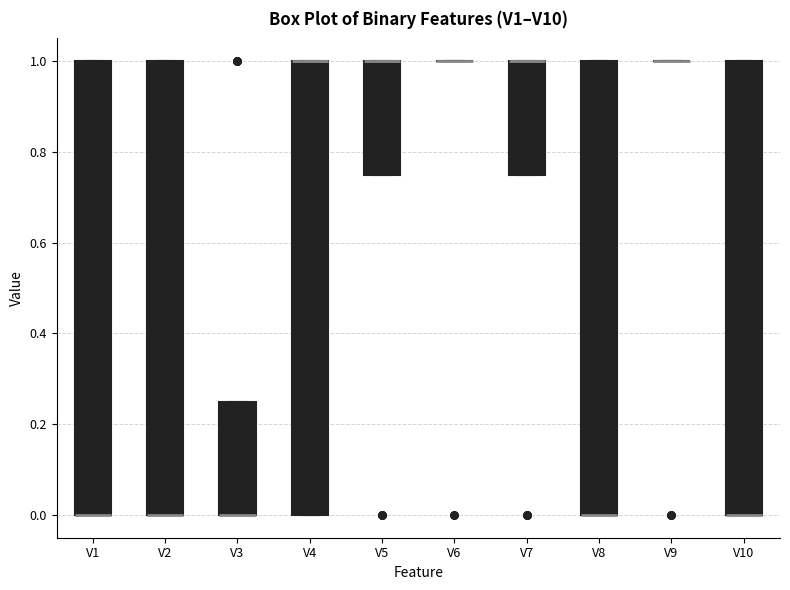

Where is the upper edge of the box for V10 on the y-axis? The values are not printed on the chart, so give them approximately, as read against the axis.

1.00